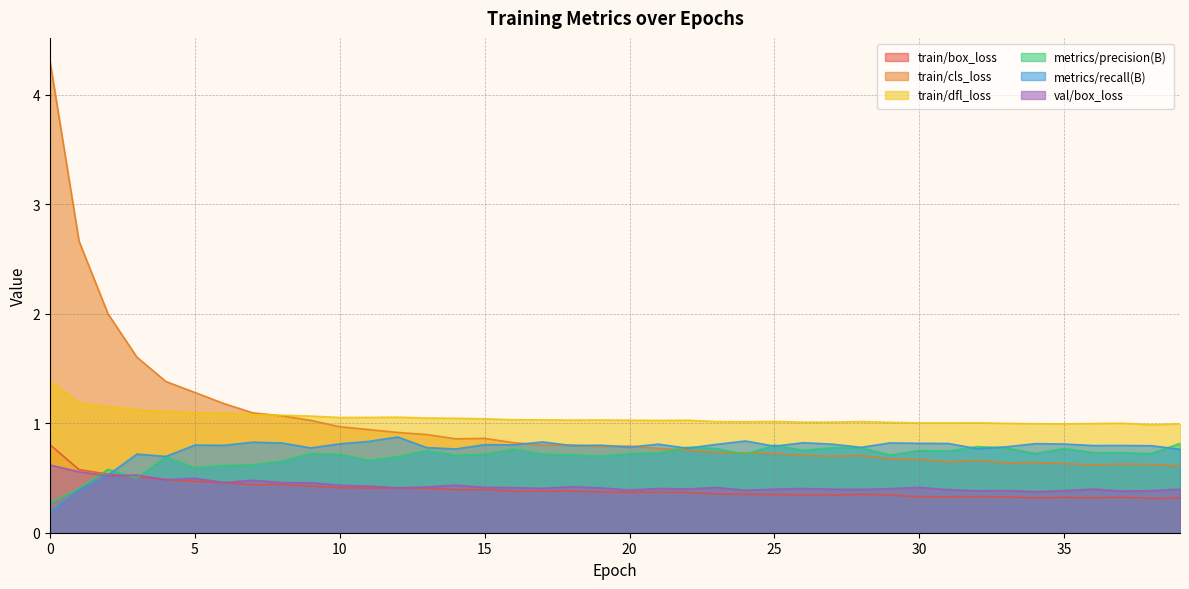

What is the value of the metrics/precision(B) point at the 34th from the left?

0.8